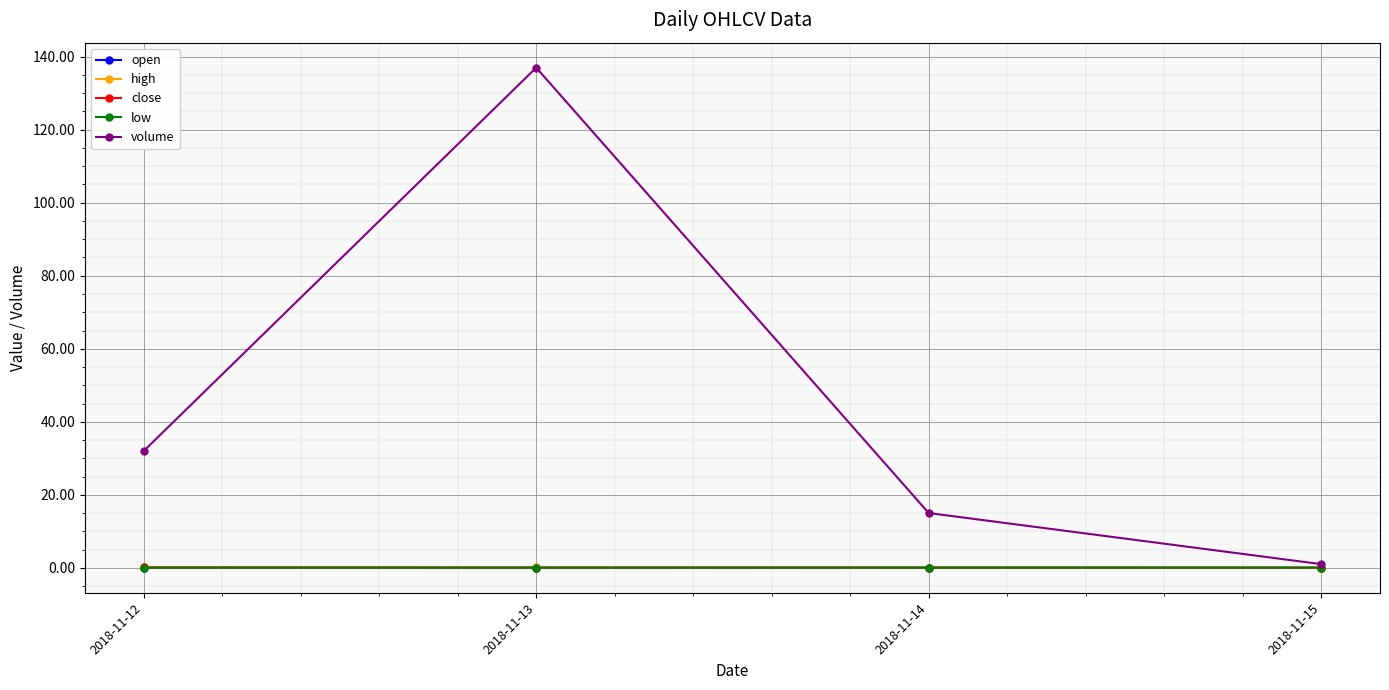

What is the difference between the maximum and minimum values in the close series?

0.1